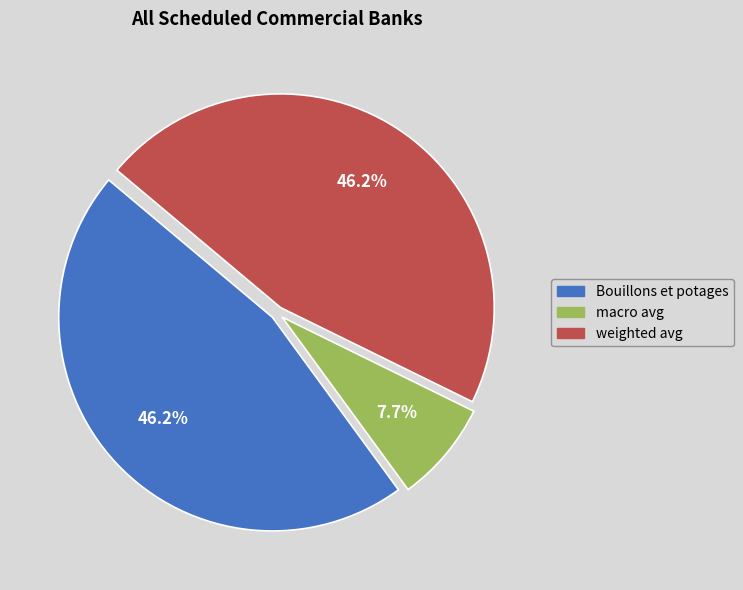

Is Bouillons et potages the majority of the pie?

No